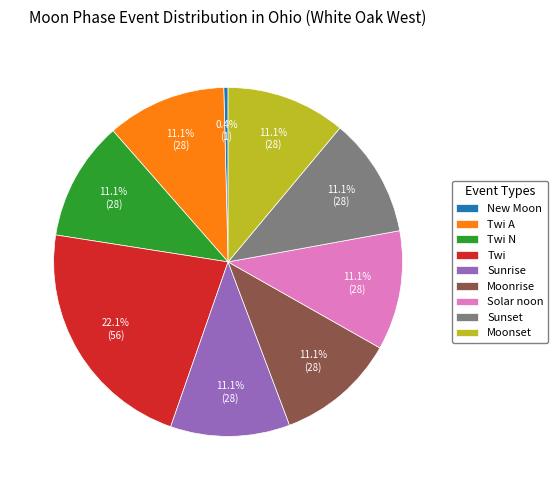

To the nearest percent, what is the combined percentage of Twi N and Twi A?

22%